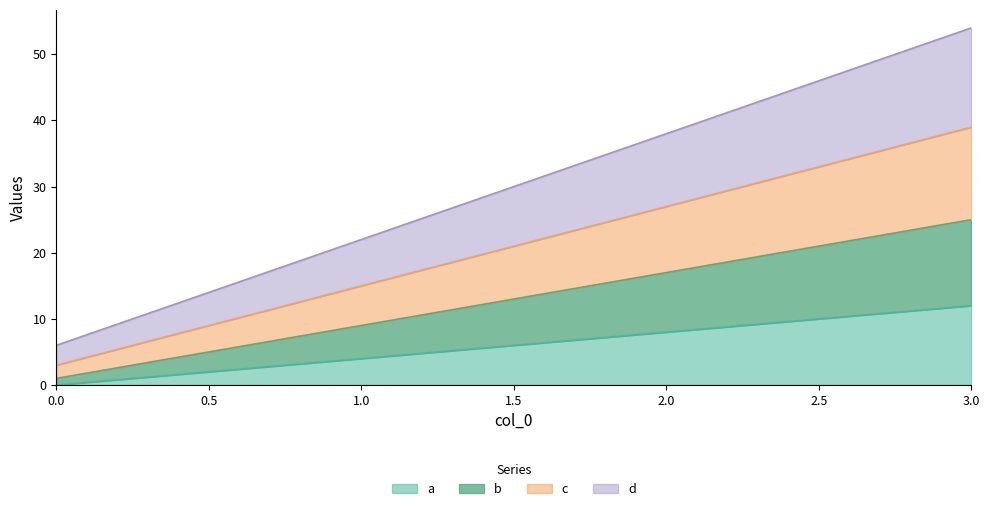

How many data points does each series have?

4